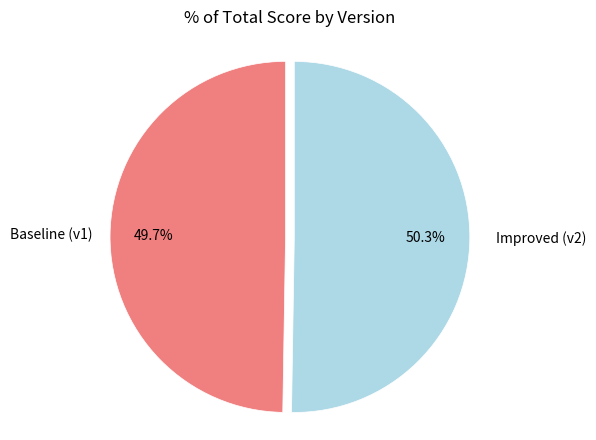

How many segments does this pie chart have?

2